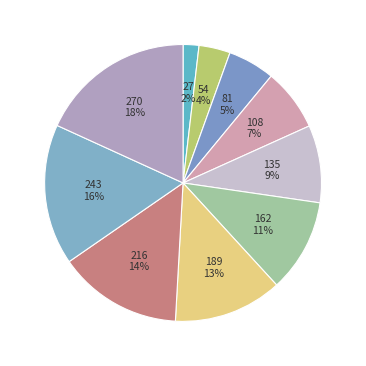

To the nearest percent, what percentage of the pie is 243?

16%